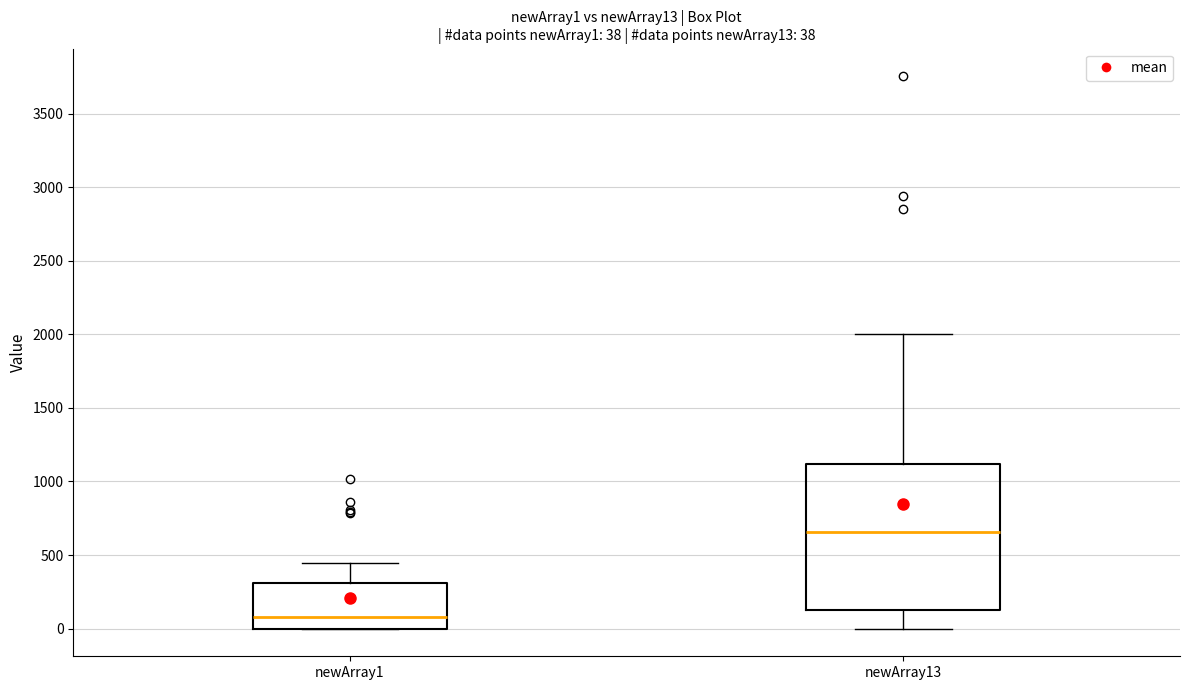

Which box is the tallest, from its lower edge to its upper edge?

newArray13